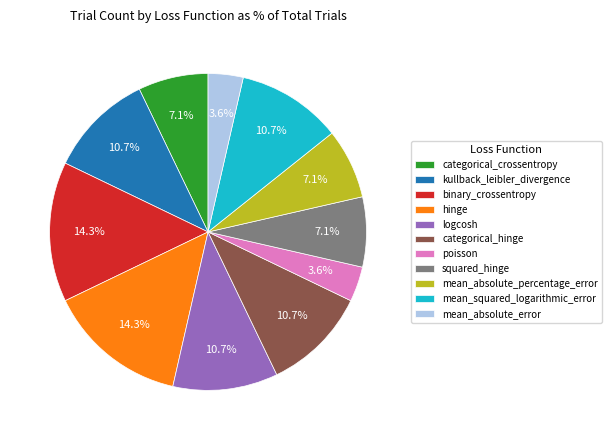

Is there any slice that represents more than half of the pie?

No